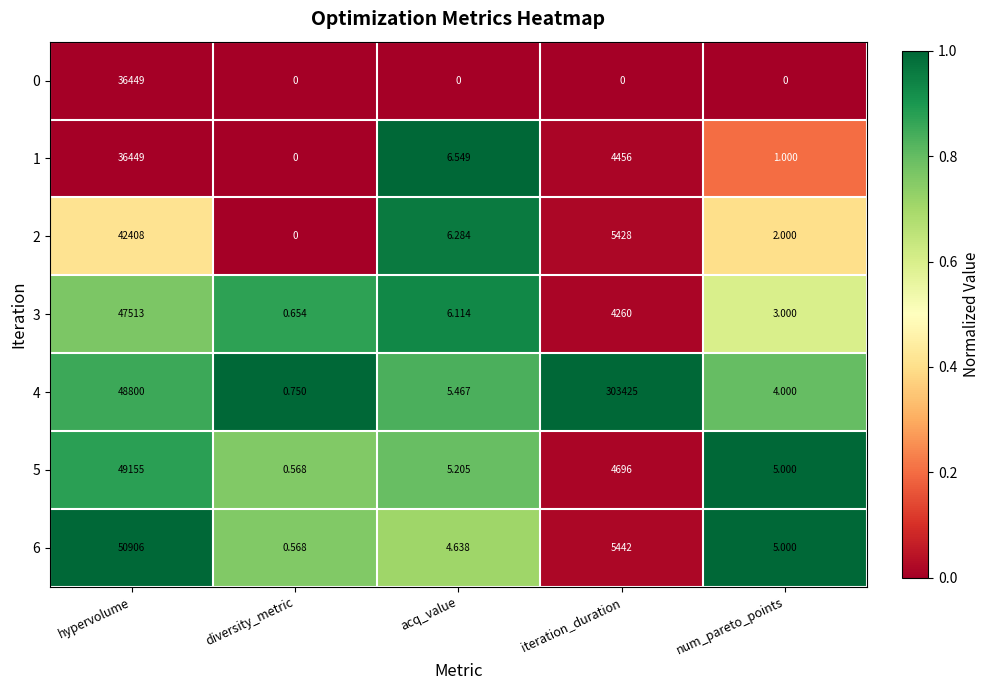

At which category does the chart reach its peak across all series?

iteration_duration